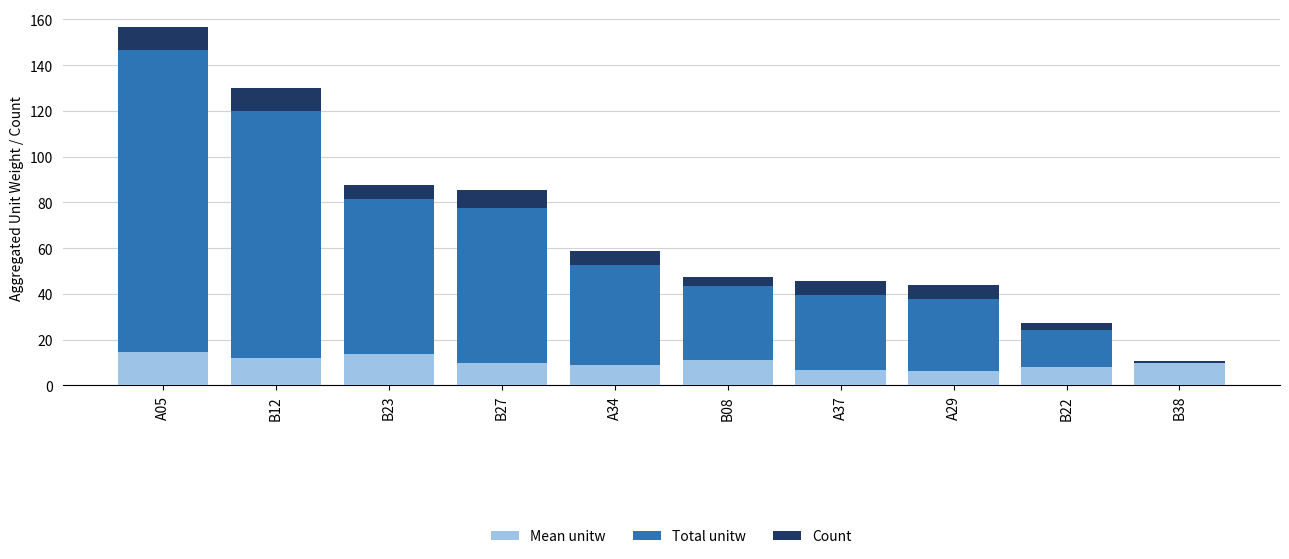

Are the bars grouped side by side (vs. stacked)?

No